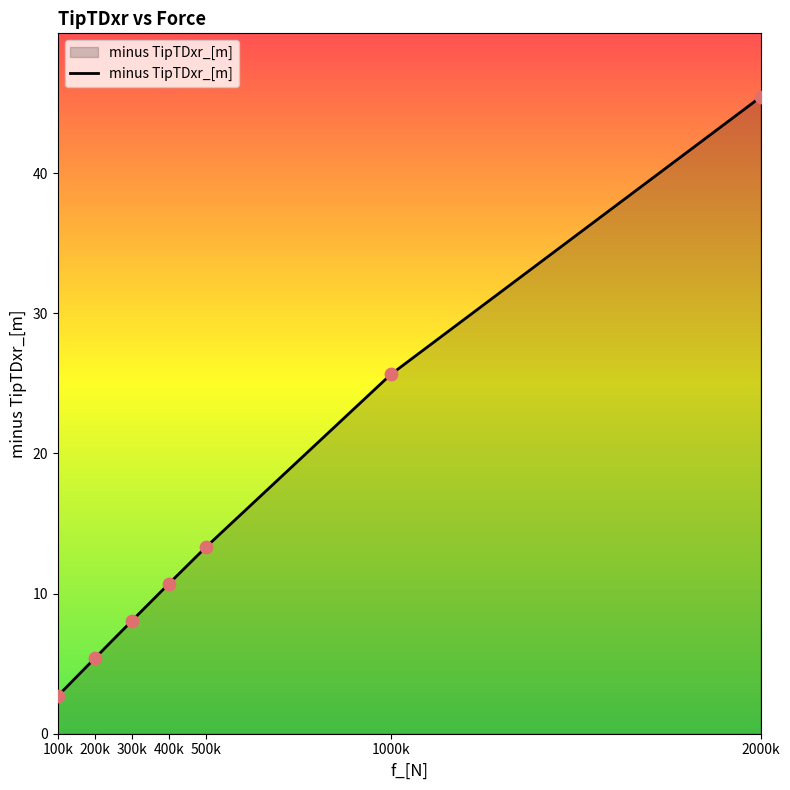

What is the ratio of the value at 500k to the value at 400k?

1.2